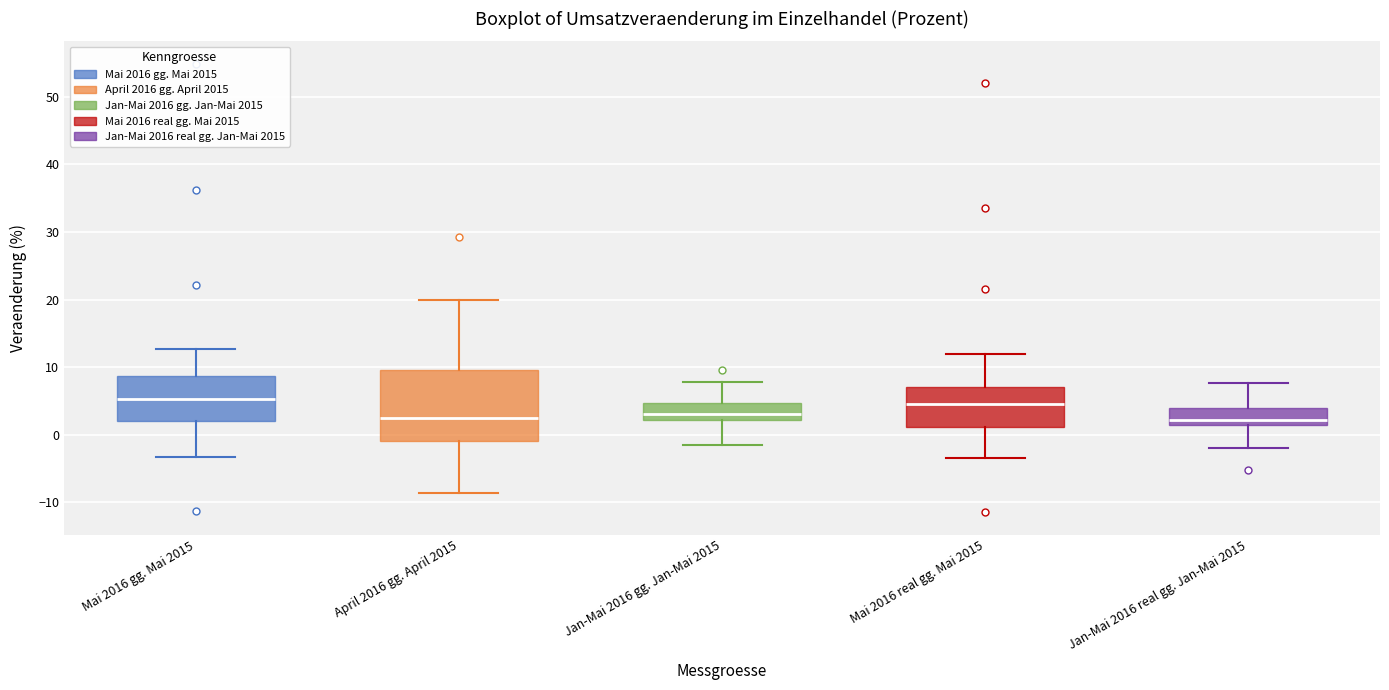

Reading left to right, transcribe this box plot: for each box, give where its median line is, the range the box spans, and where its two whiskers end, as read against the y-axis. The values are not printed on the chart, so give them approximately, as read against the axis.

Mai 2016 gg. Mai 2015: median 5, box 2 to 9, whiskers -3 to 13
April 2016 gg. April 2015: median 2, box -1 to 10, whiskers -9 to 20
Jan-Mai 2016 gg. Jan-Mai 2015: median 3, box 2 to 5, whiskers -2 to 8
Mai 2016 real gg. Mai 2015: median 5, box 1 to 7, whiskers -3 to 12
Jan-Mai 2016 real gg. Jan-Mai 2015: median 2, box 1 to 4, whiskers -2 to 8